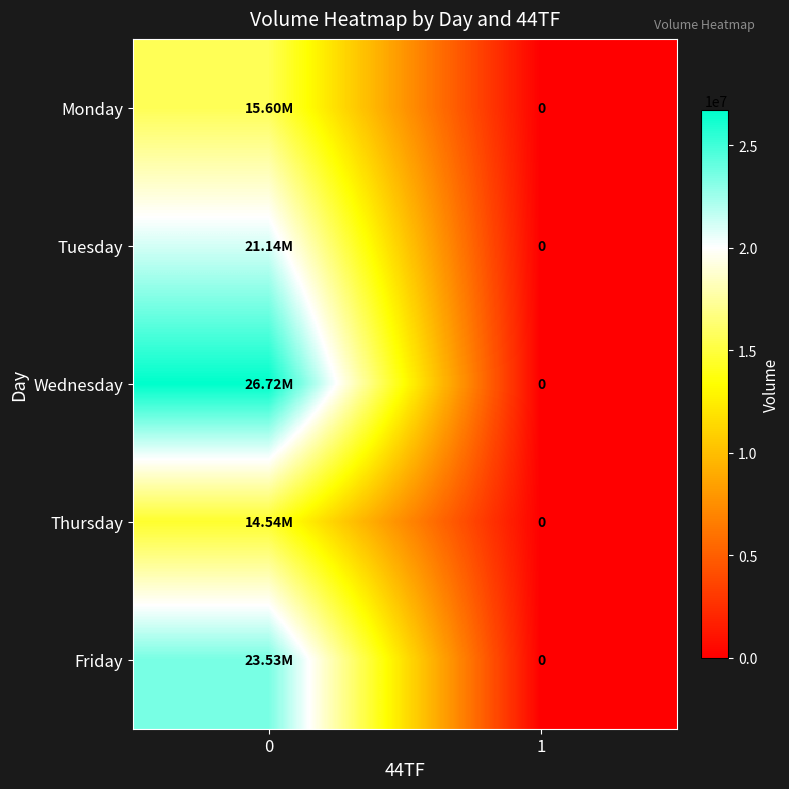

Reading left to right, transcribe all the data shown in this chart.

row_0: 15600898	0
row_1: 21139094	0
row_2: 26715934	0
row_3: 14542733	0
row_4: 23531636	0